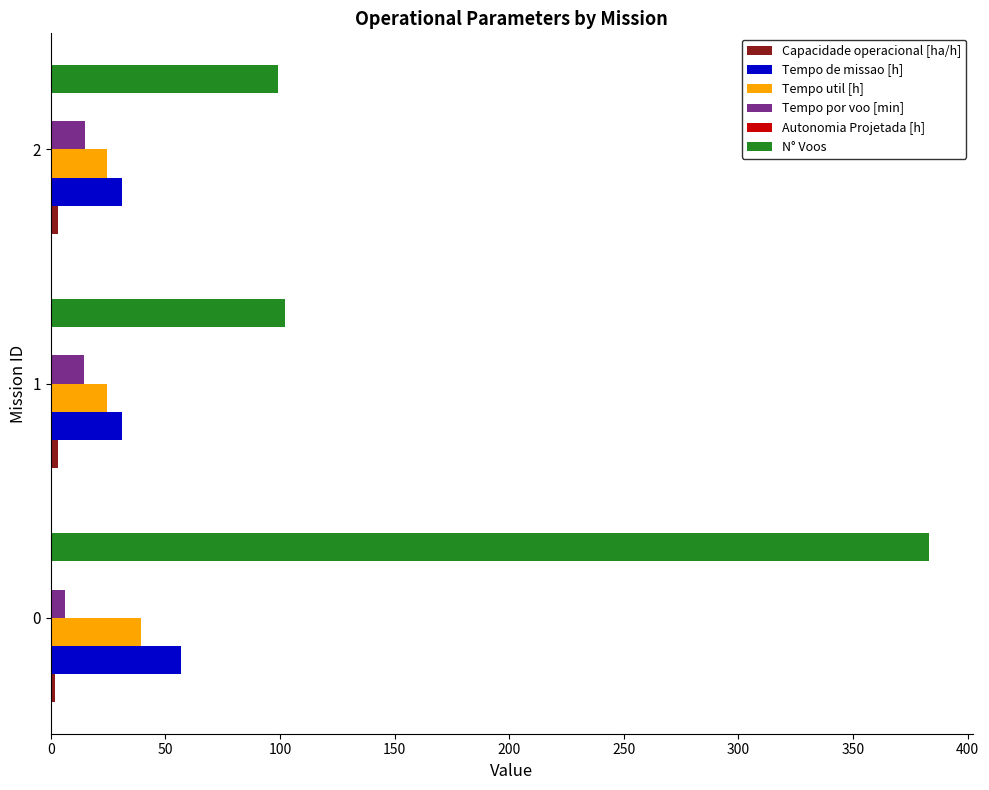

Which series changed the most between 0 and 2?

N° Voos